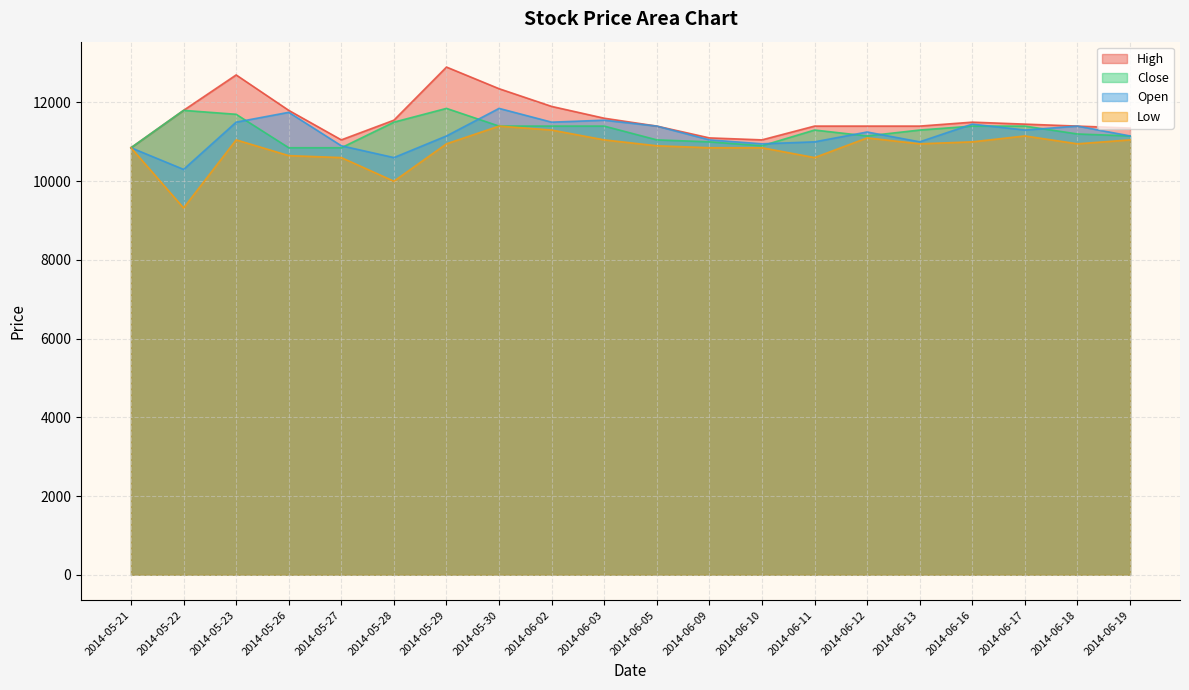

True or false: Close has more than 2 points higher than both neighbors.

True